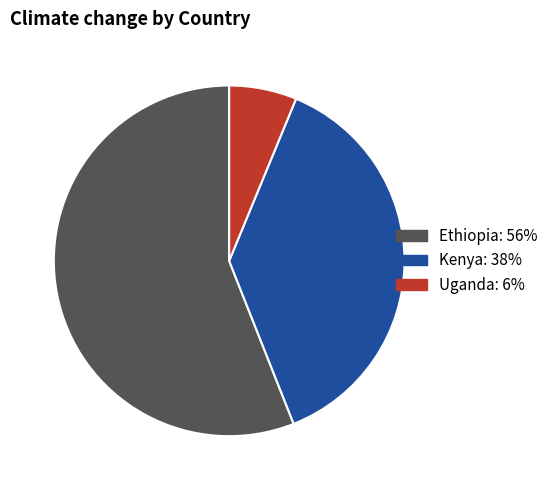

Does any single category account for the majority?

Yes